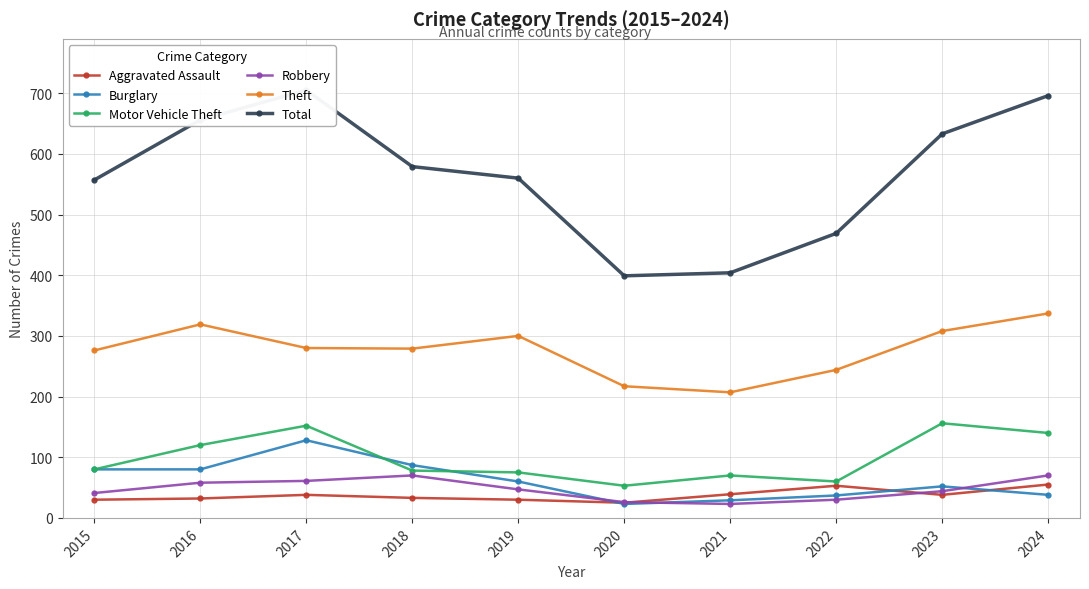

At which label is Theft closest to 272?

2015